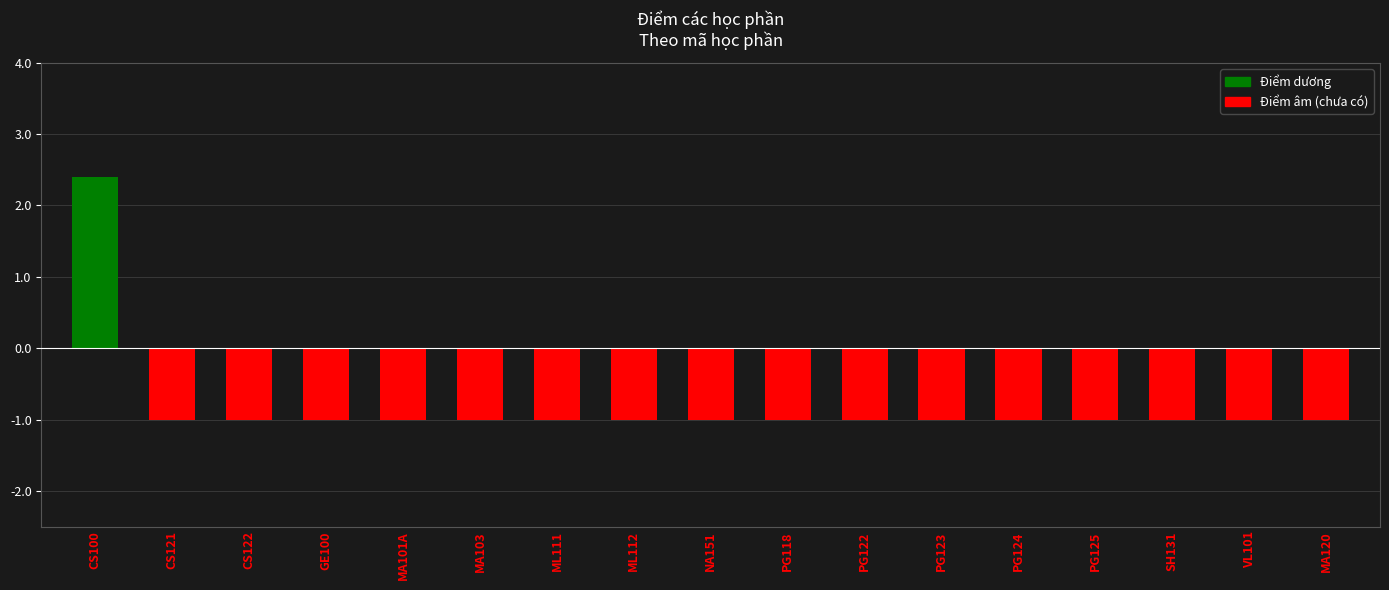

What is the value of the 13th bar from the left?

-1.0